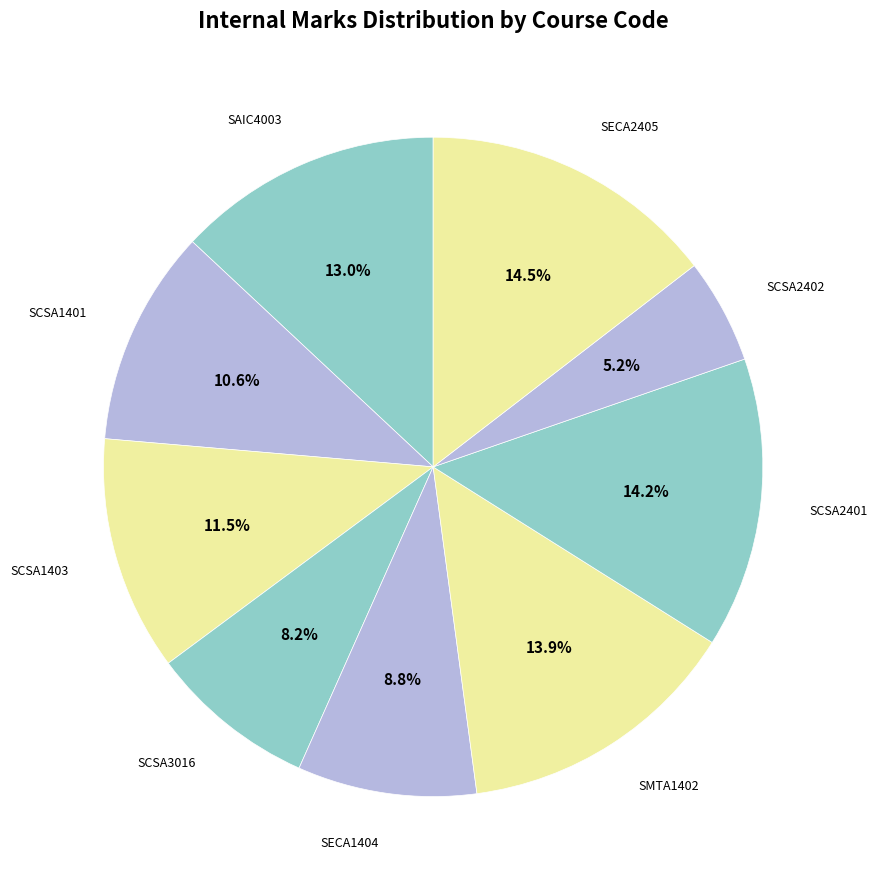

Which slice is the smallest?

SCSA2402